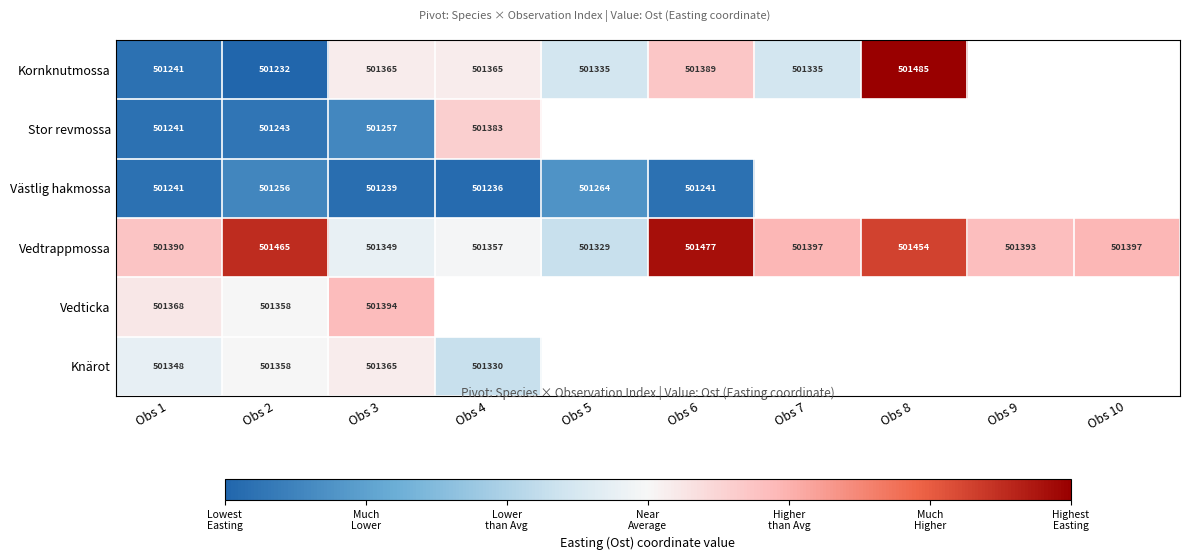

Which series changed the most between Obs 1 and Obs 3?

Kornknutmossa